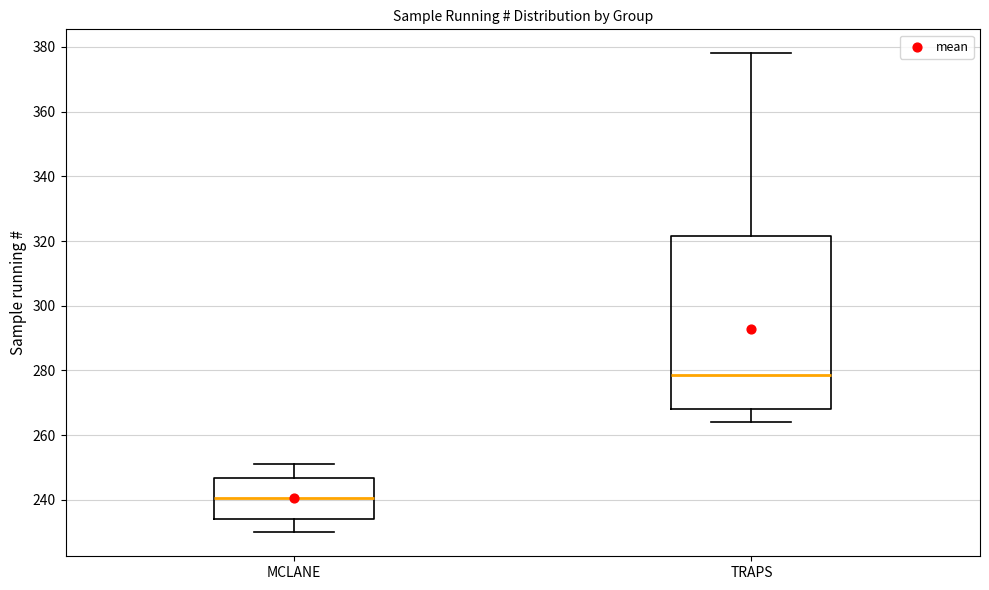

Which box is the tallest, from its lower edge to its upper edge?

TRAPS